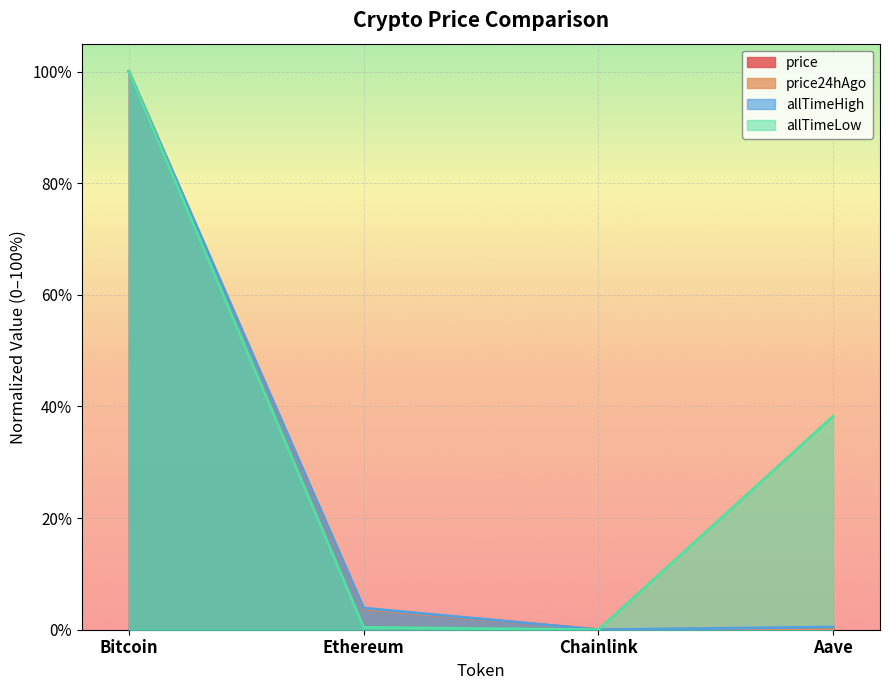

Which category has the lowest value in the allTimeHigh series?

Chainlink